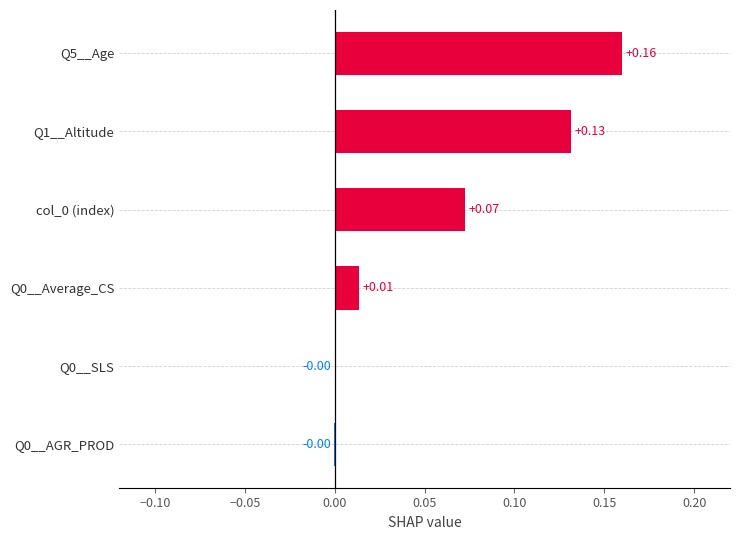

What is the change in value from col_0 (index) to Q5__Age?

+0.1